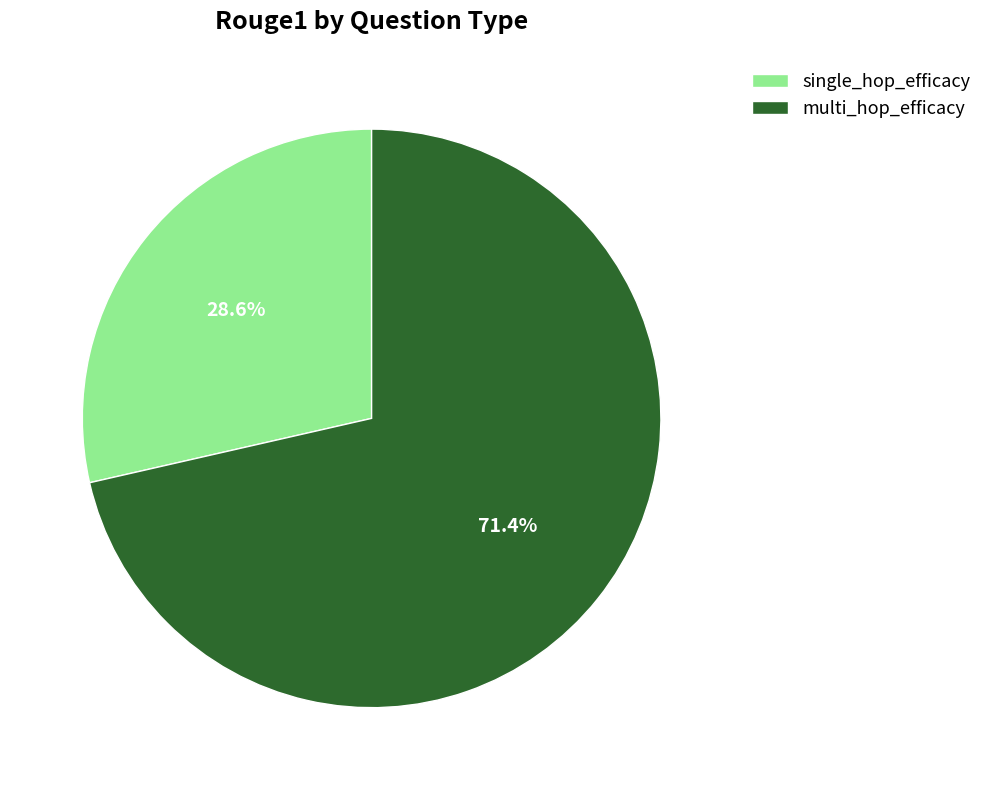

Is there any slice that represents more than half of the pie?

Yes